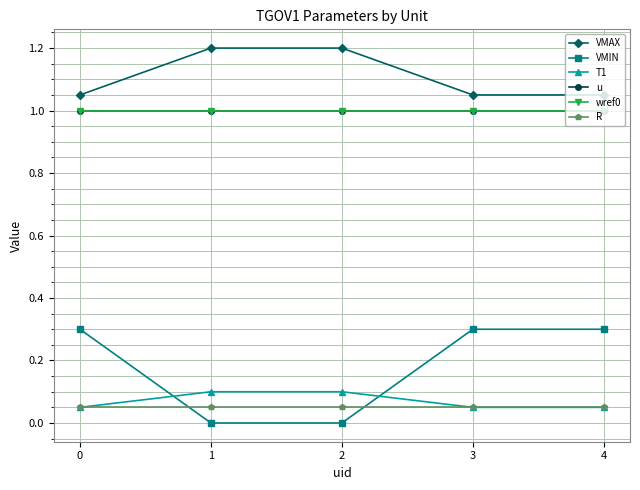

Is this an area chart (filled region under the line)?

No